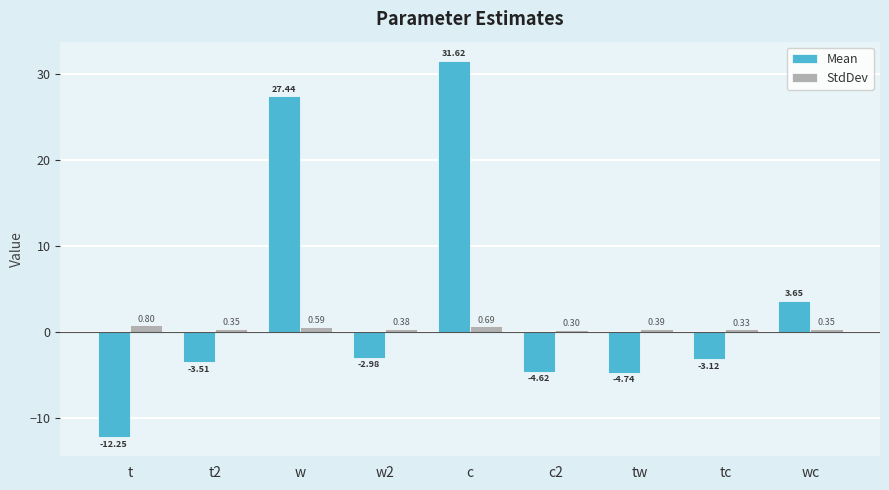

What position from the left is w?

3